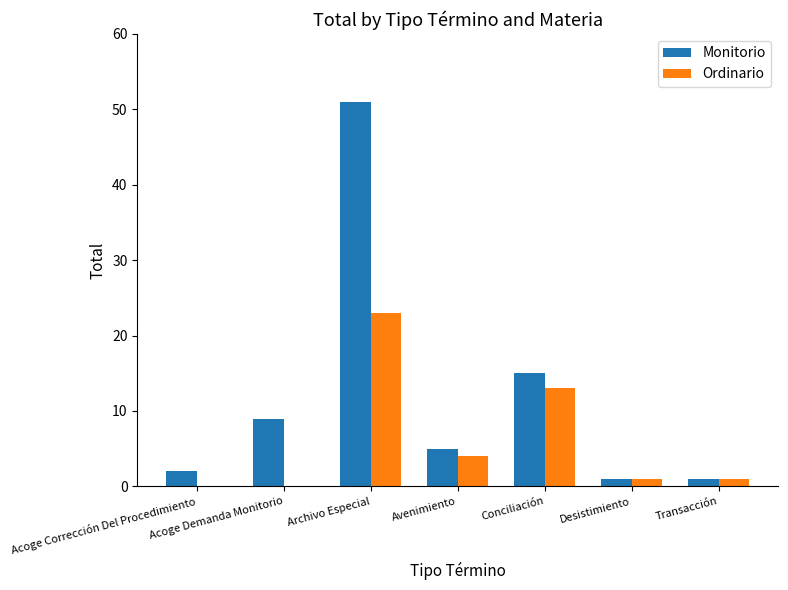

Is it true that Ordinario equals 1 at Desistimiento?

True